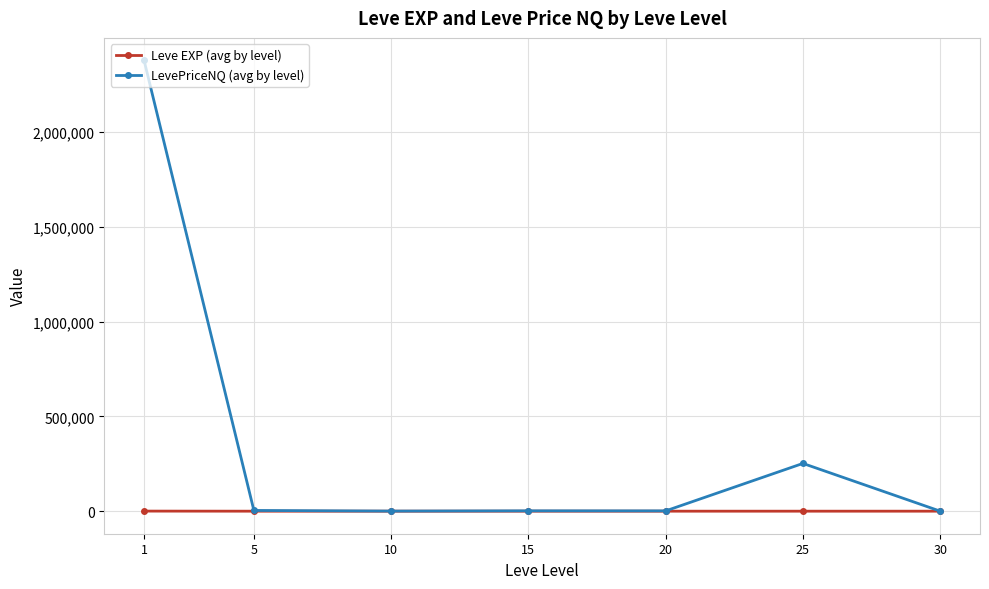

True or false: LevePriceNQ (avg by level) has a value of 1862.5 at 15.

True